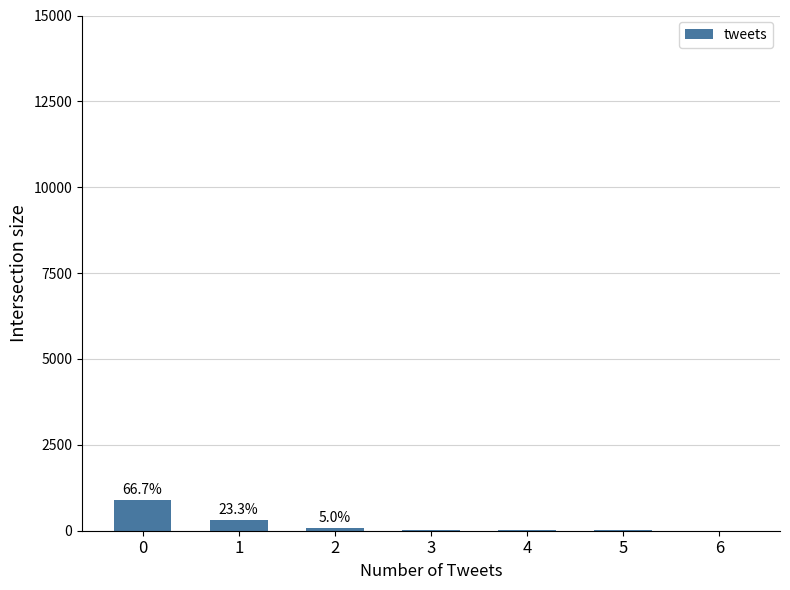

What is the greatest value displayed?

892